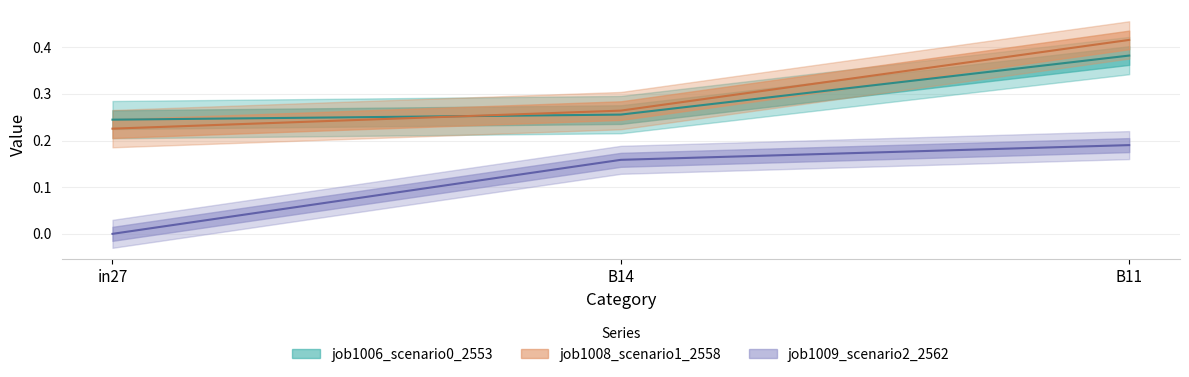

What are all the series names shown in the legend?

job1006_scenario0_2553, job1008_scenario1_2558, job1009_scenario2_2562